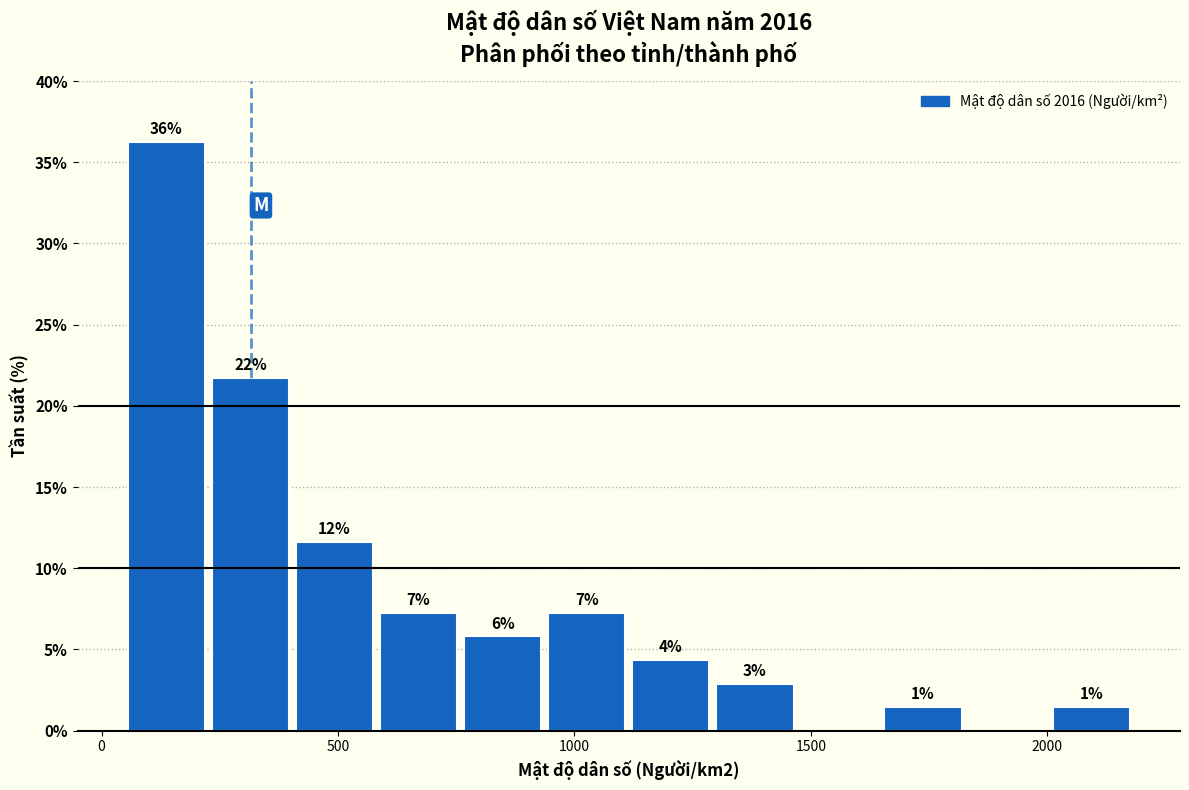

Around what value on the x-axis is the tallest bar? Give the approximate position of its centre, as read against the axis.

150